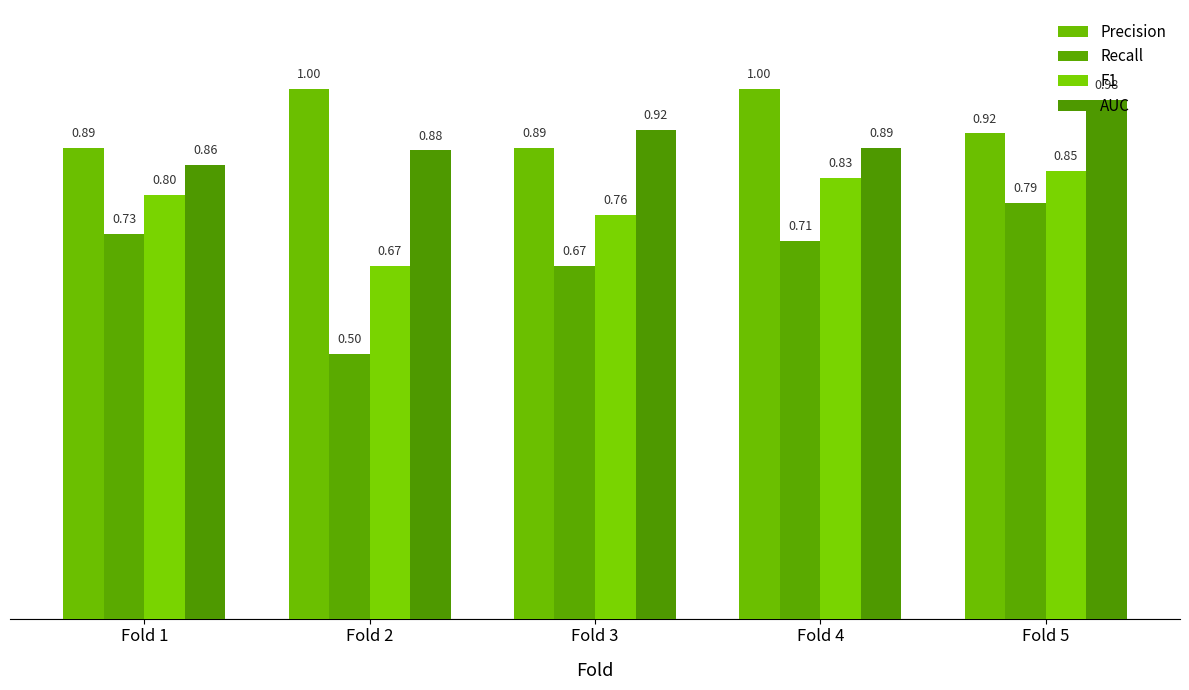

At how many categories does at least one series exceed 0?

5